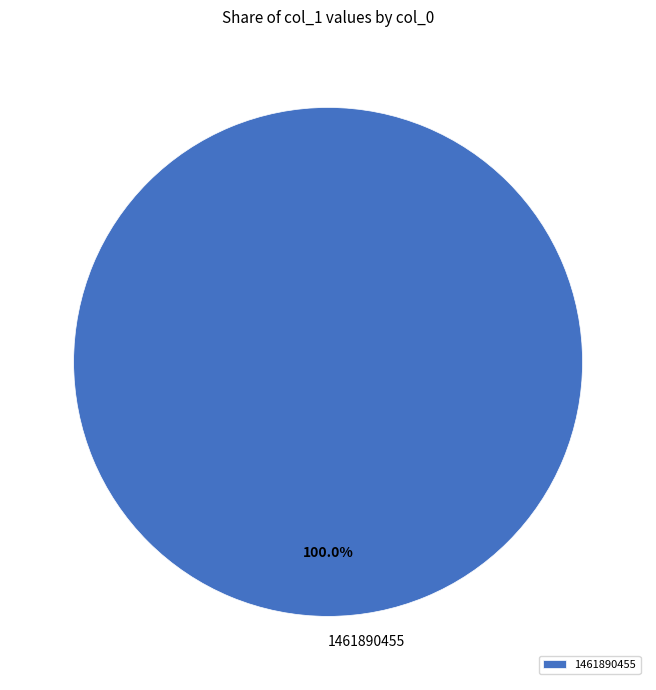

How many slices are in this pie chart?

1